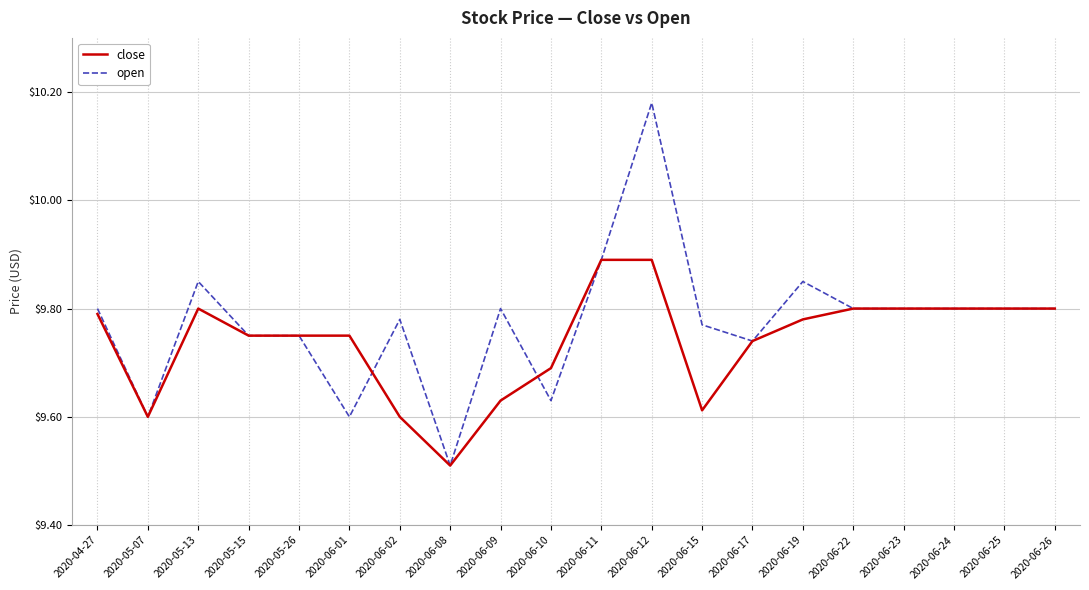

What is the total value across all series at 2020-06-08?

19.0